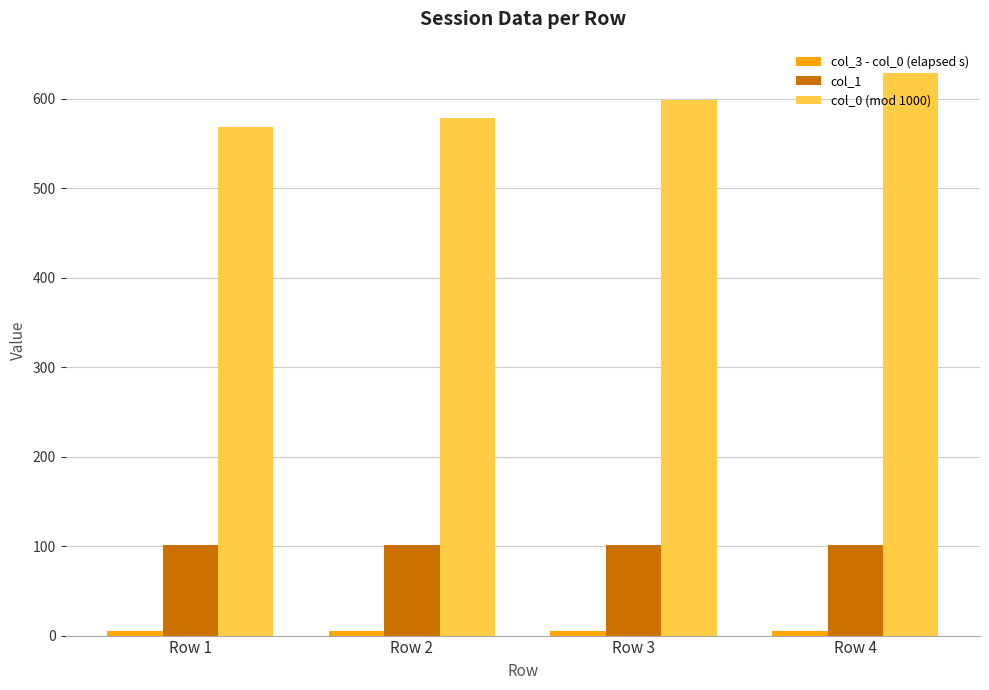

What is the average value of the col_0 (mod 1000) series?

593.7